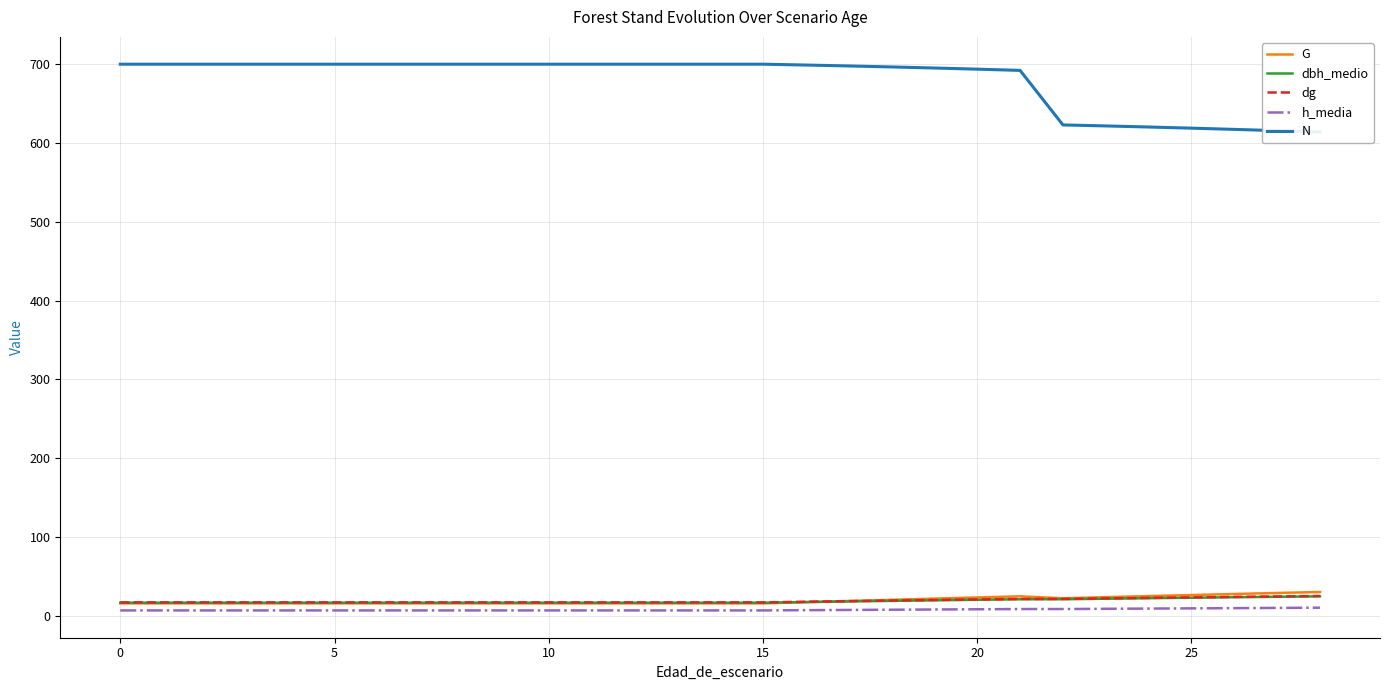

True or false: h_media and dbh_medio cross at least once.

False